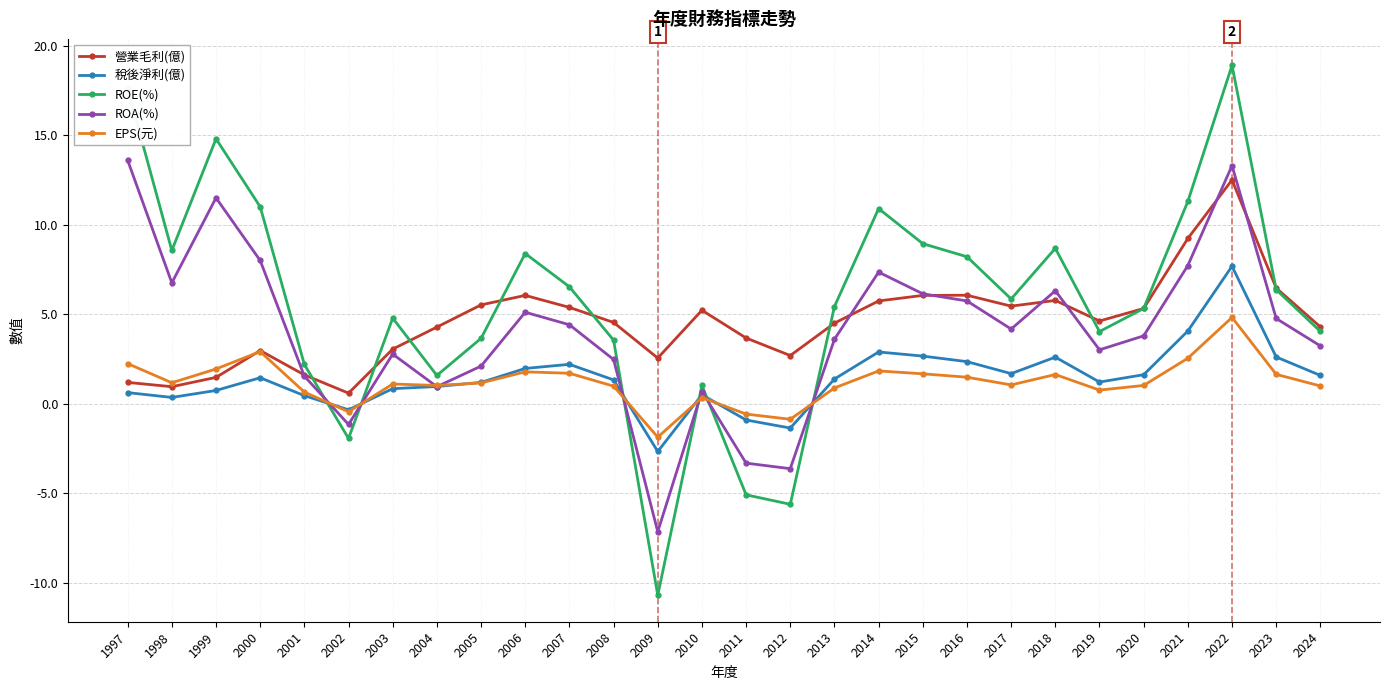

Read the EPS(元) value at 2021.

2.5